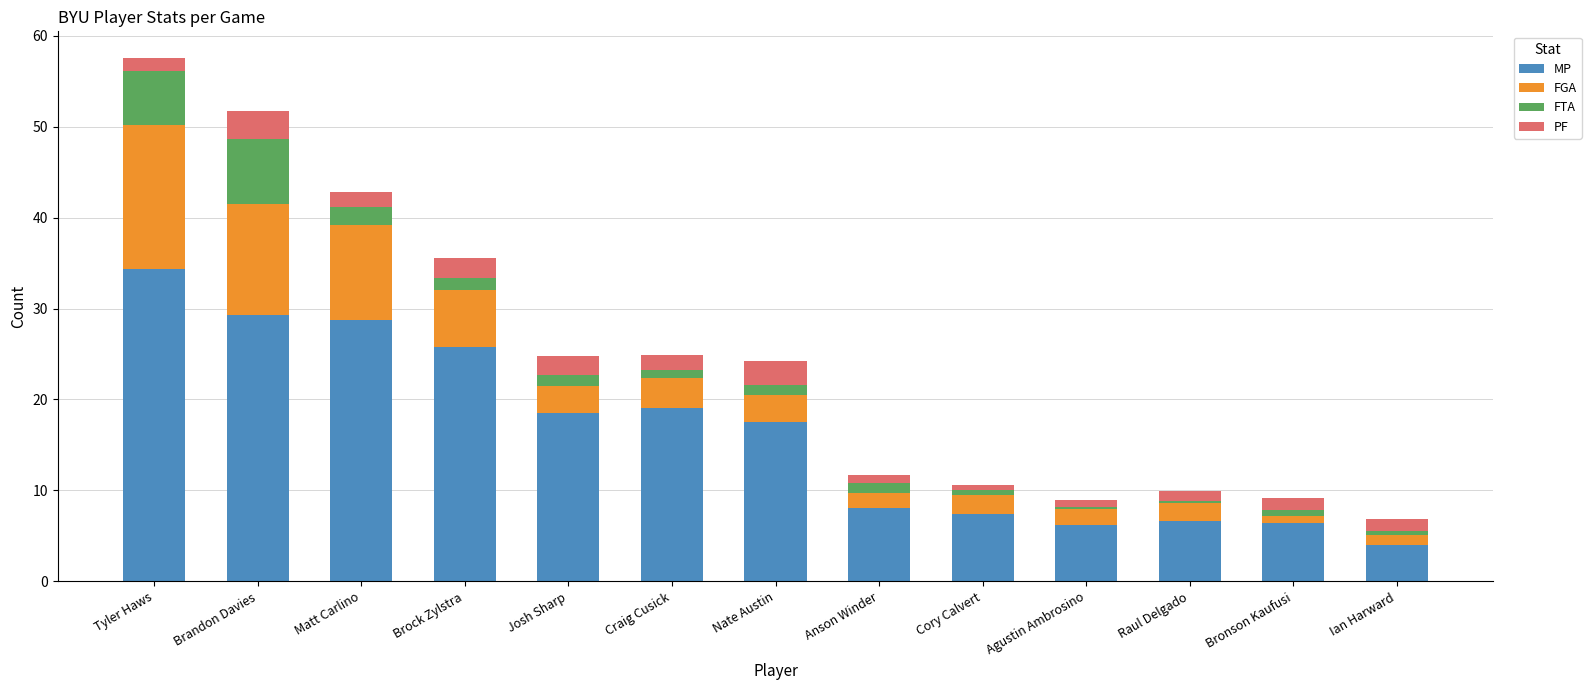

At which label does MP reach its peak?

Tyler Haws